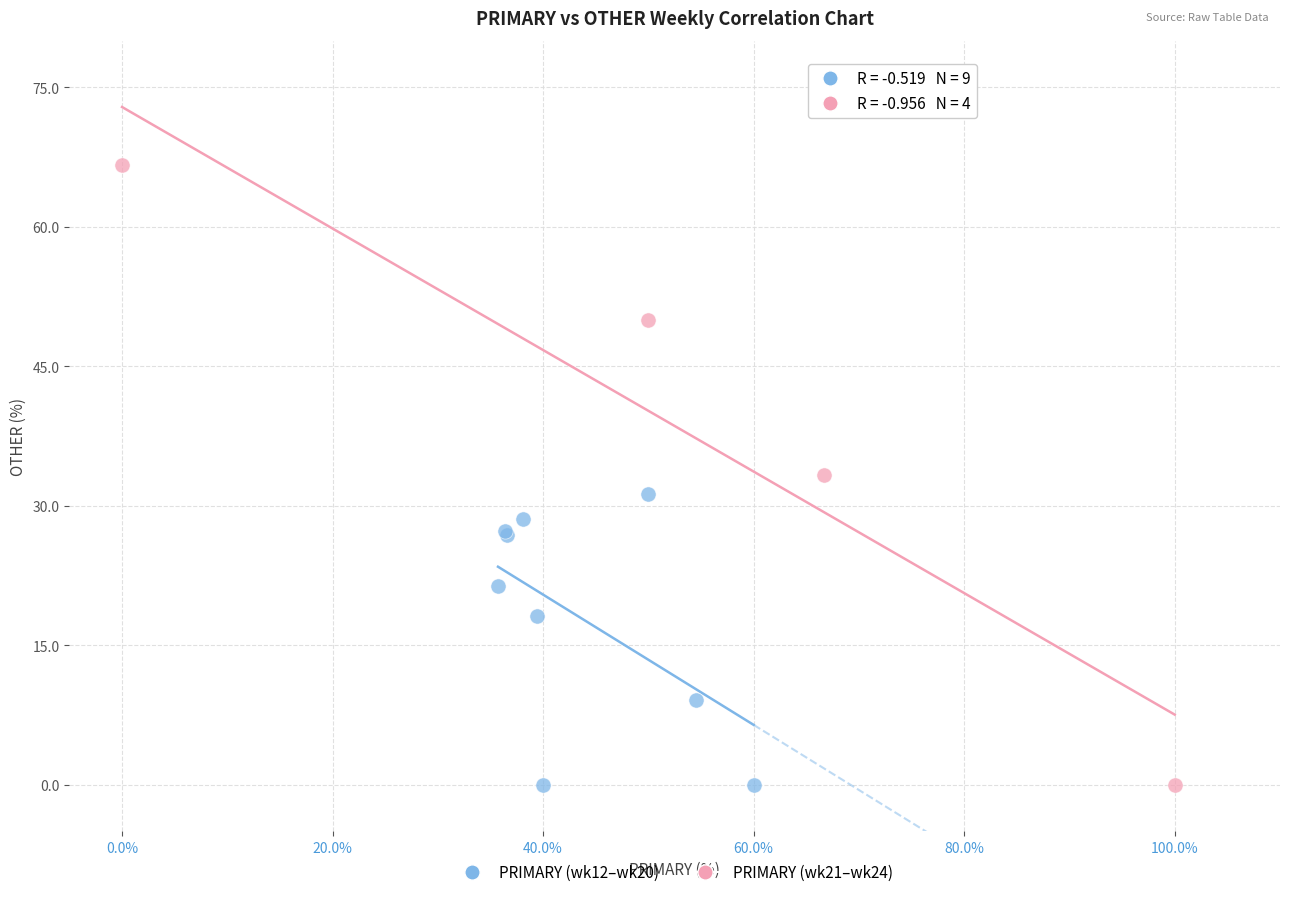

Which series has the largest Y range (max minus min)?

PRIMARY (wk21–wk24)